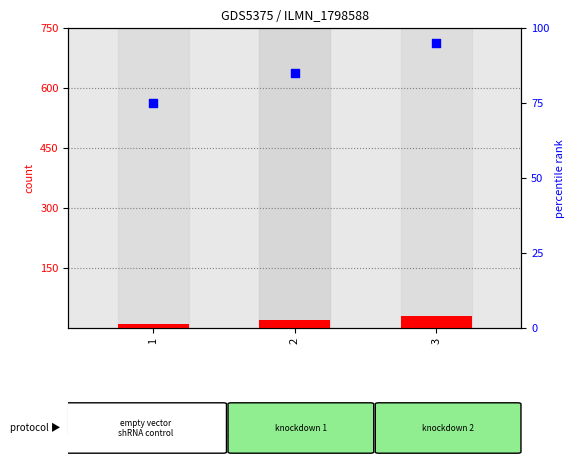

Which series has the largest total across all categories?

percentile rank within the sample